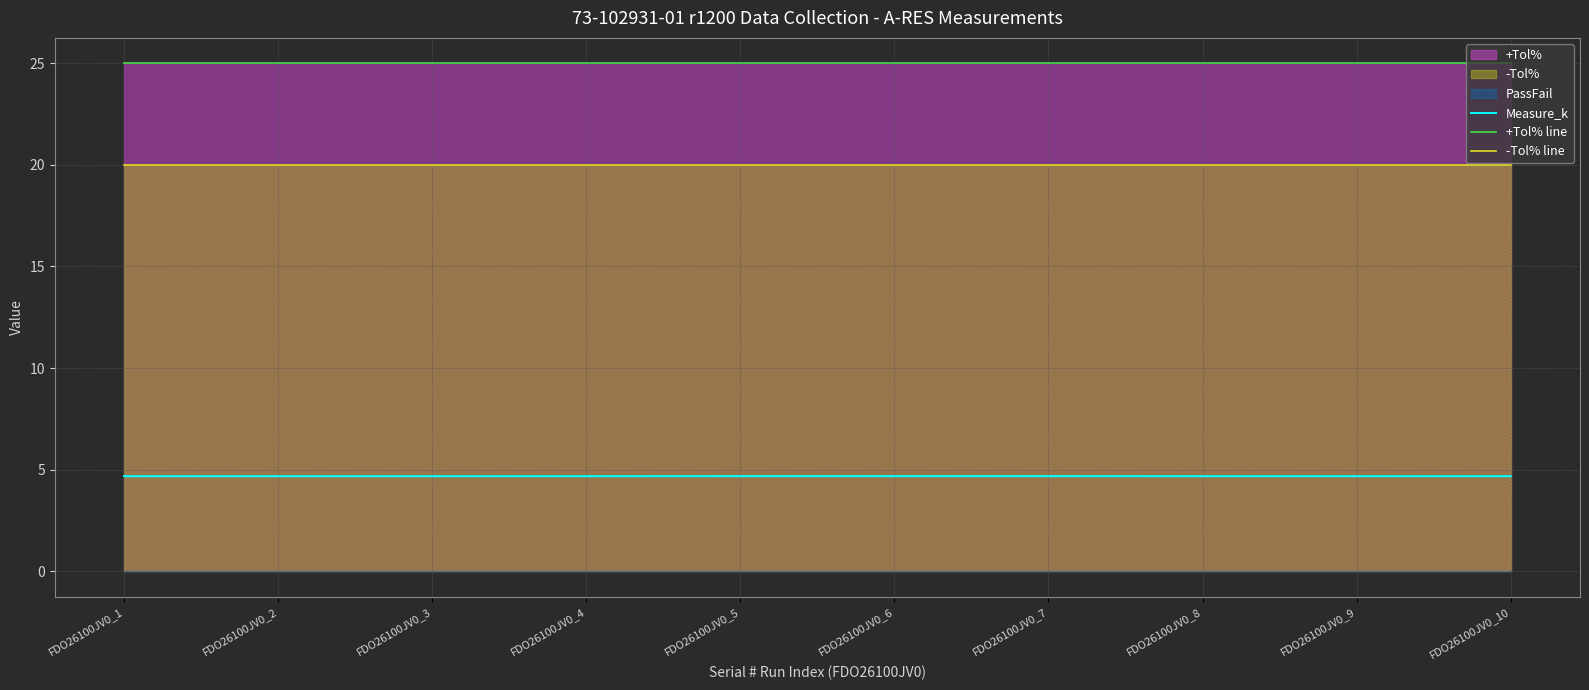

What is the value of the Measure_k point at the 7th from the left?

4.7